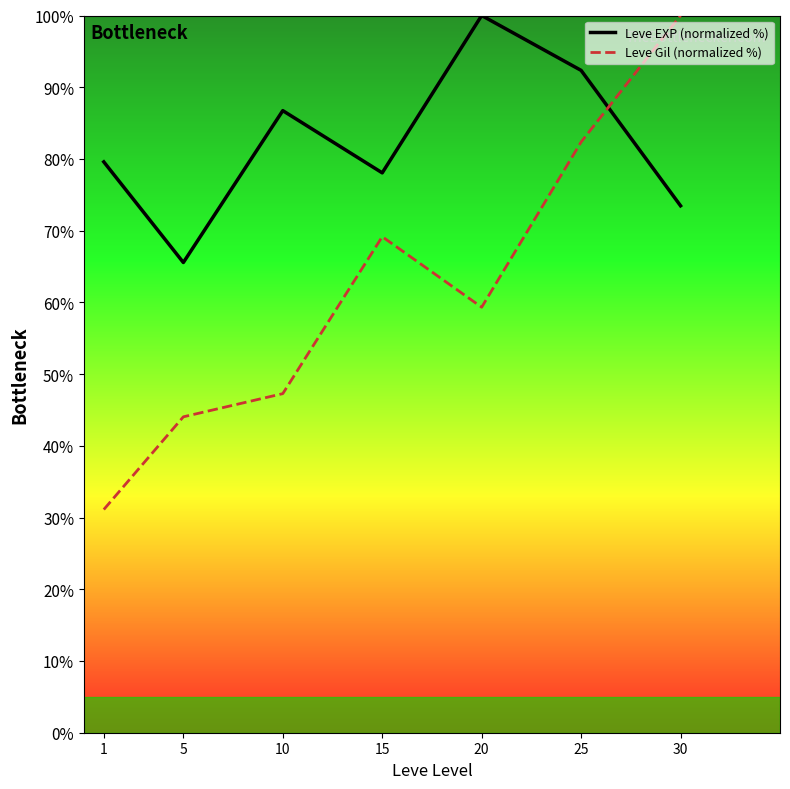

How many data points in Leve EXP (normalized %) are less than 79?

3